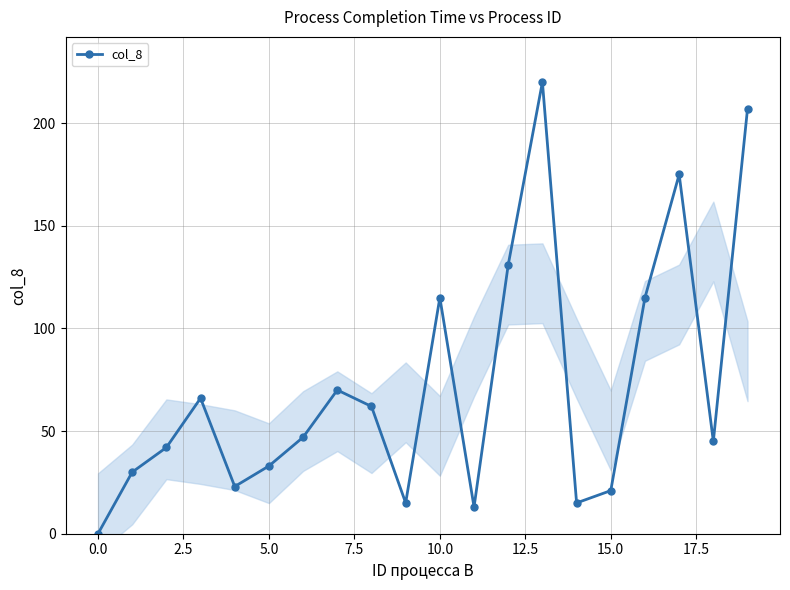

What is the sum of the values at 18 and 11?

58